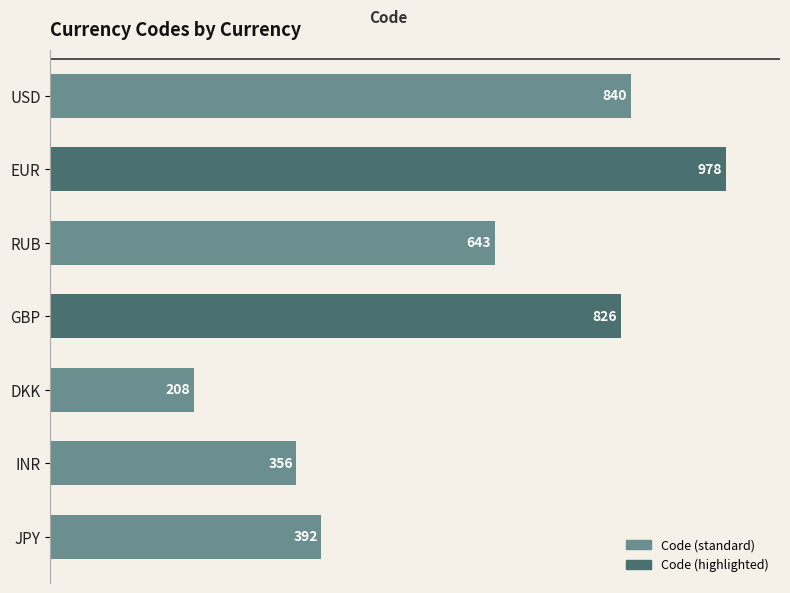

Is it true that the value at RUB is 273?

False